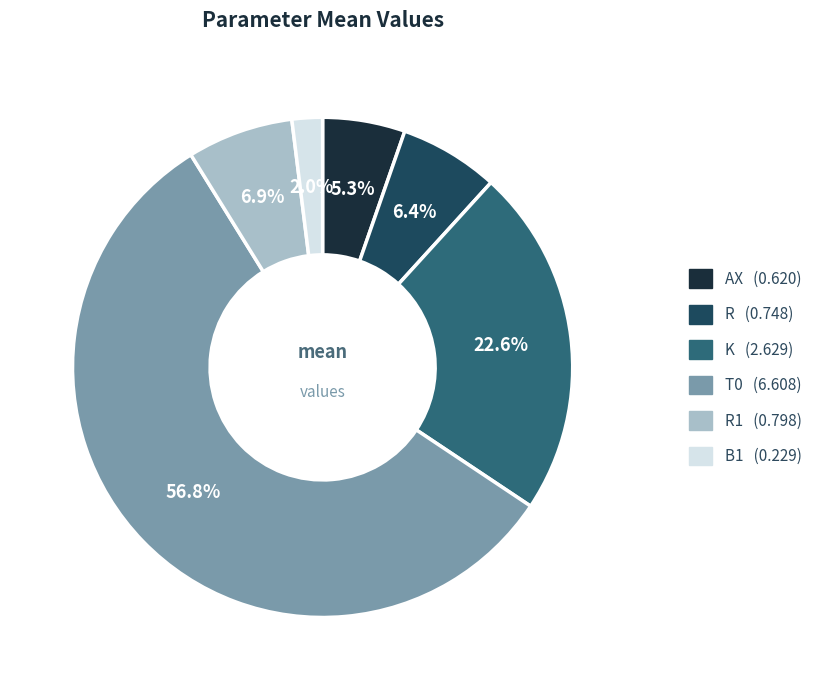

Is there a majority slice in this chart?

Yes